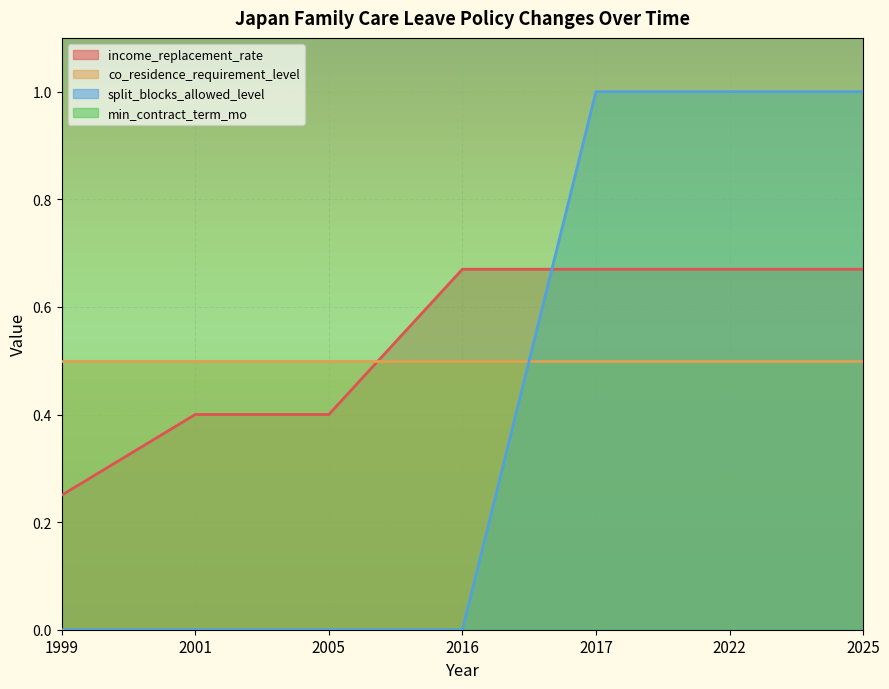

True or false: split_blocks_allowed_level and income_replacement_rate cross at least once.

True